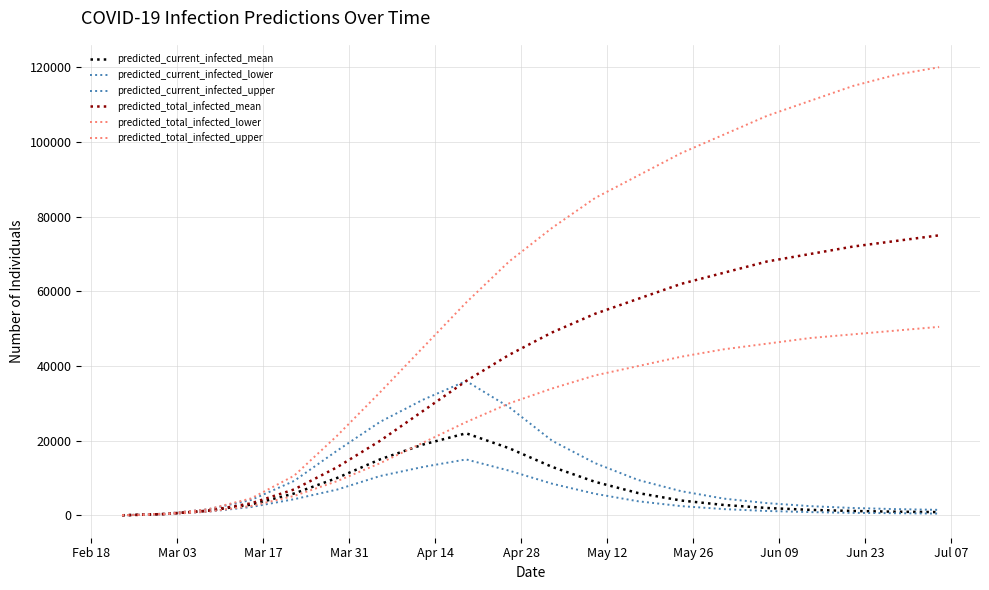

How many lines are shown in the chart?

6